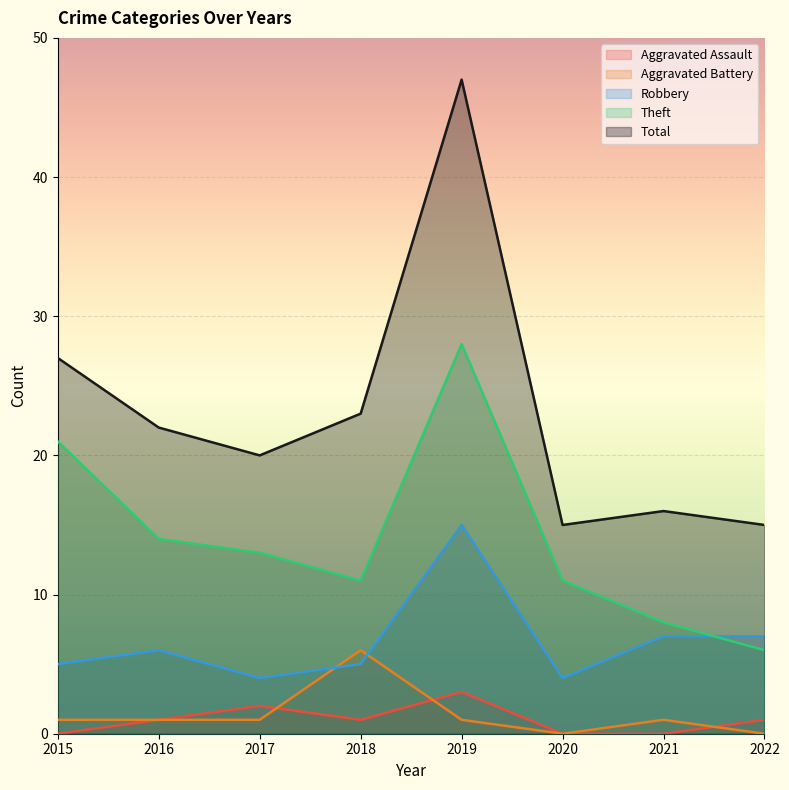

Which has a higher value, 2022 or 2016?

2022